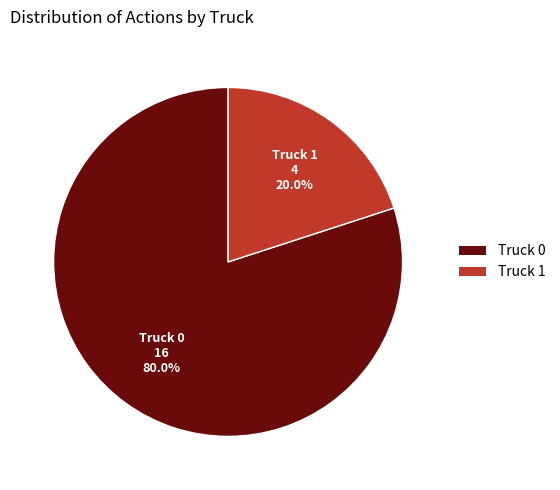

What portion of the pie excludes Truck 0?

20.0%